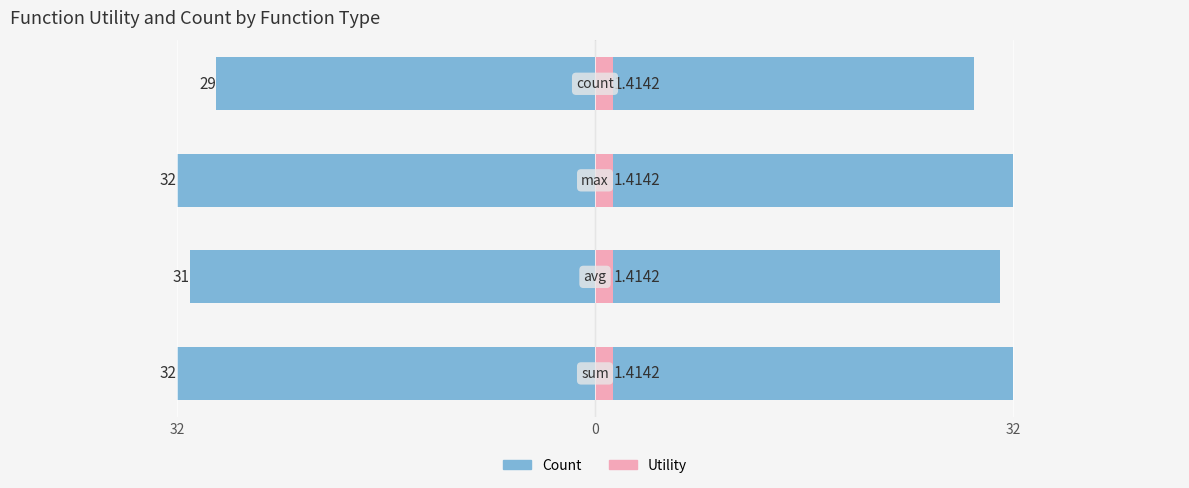

The Utility series shows 0.2 at 0. True or false?

False